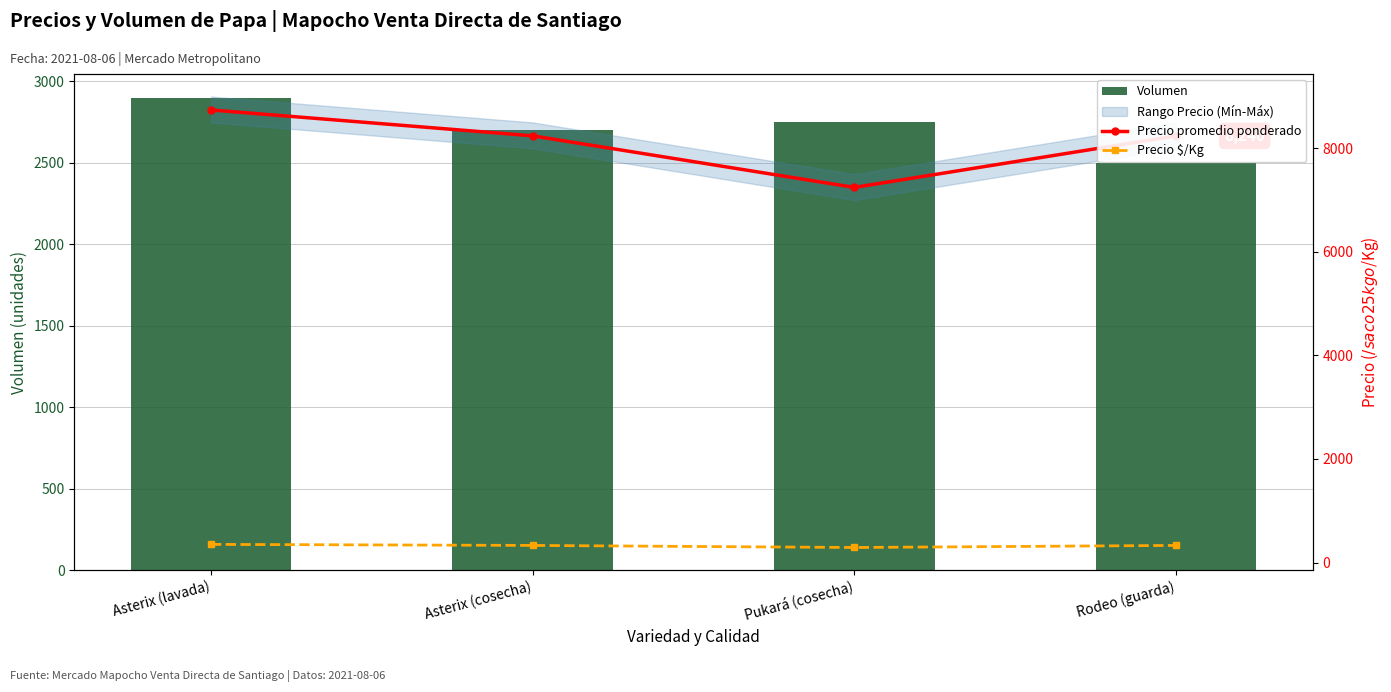

How many groups of bars are there?

4